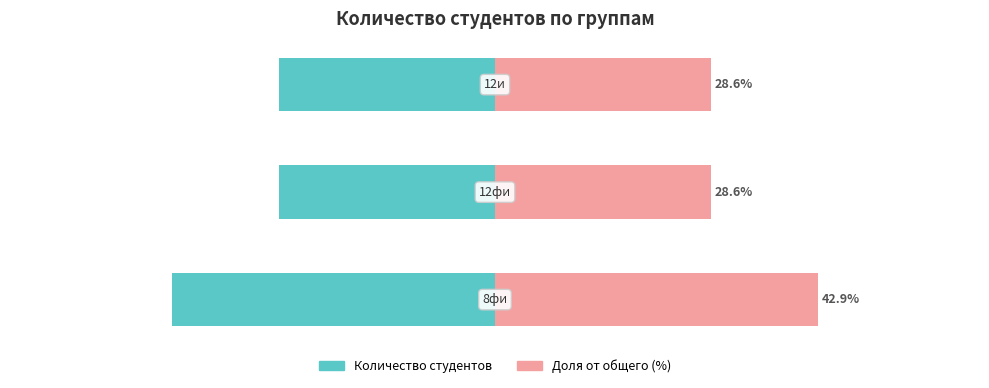

What is the minimum value shown in the chart?

-42.9